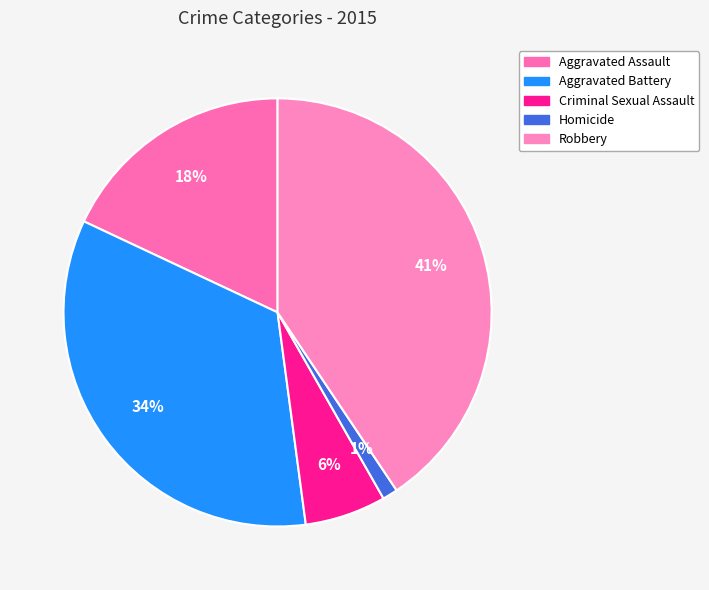

Which has a higher value, Aggravated Assault or Criminal Sexual Assault?

Aggravated Assault